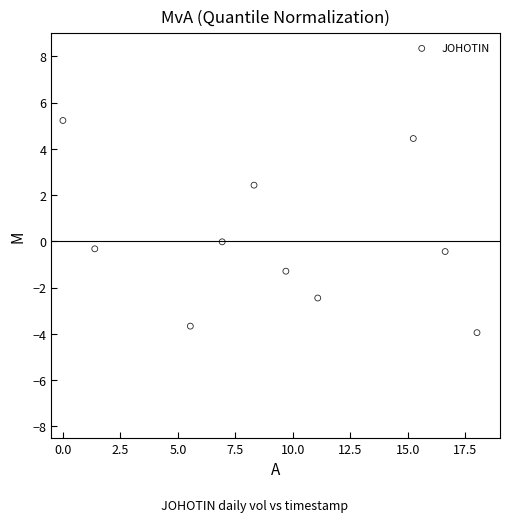

What is the average X value?

9.3